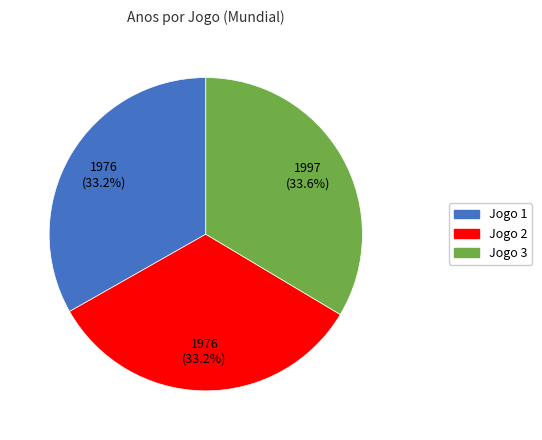

Is Jogo 1 the majority of the pie?

No